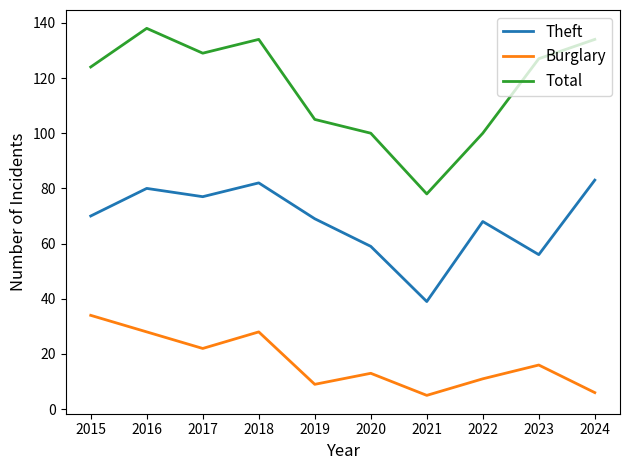

Which series has the largest total across all categories?

Total